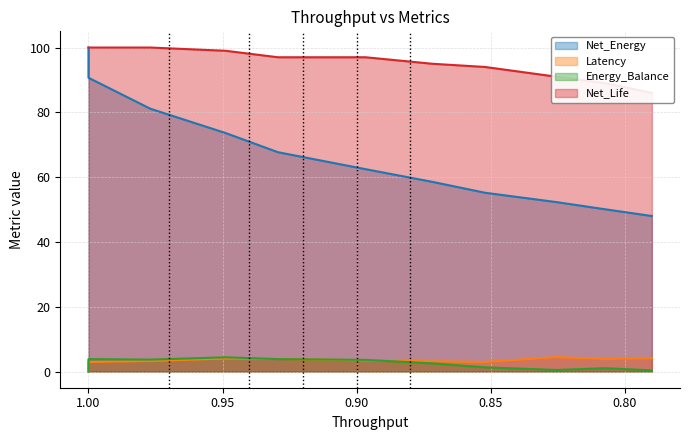

What are all the series names shown in the legend?

Net_Energy, Latency, Energy_Balance, Net_Life